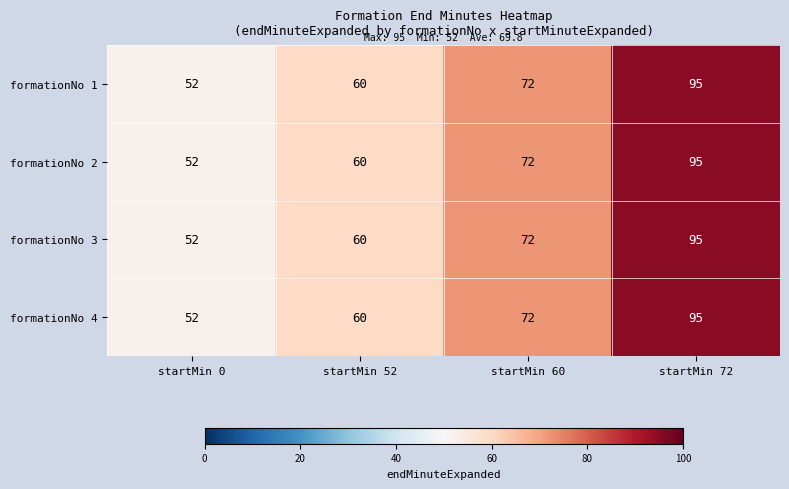

At which label does formationNo 1 reach its peak?

startMin 72